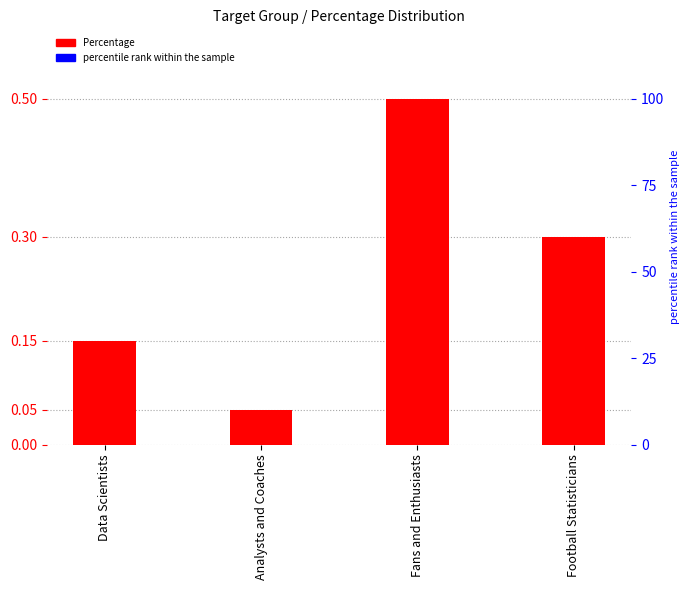

Reading left to right, list all the values displayed in this chart.

0.1	0.1	0.5	0.3